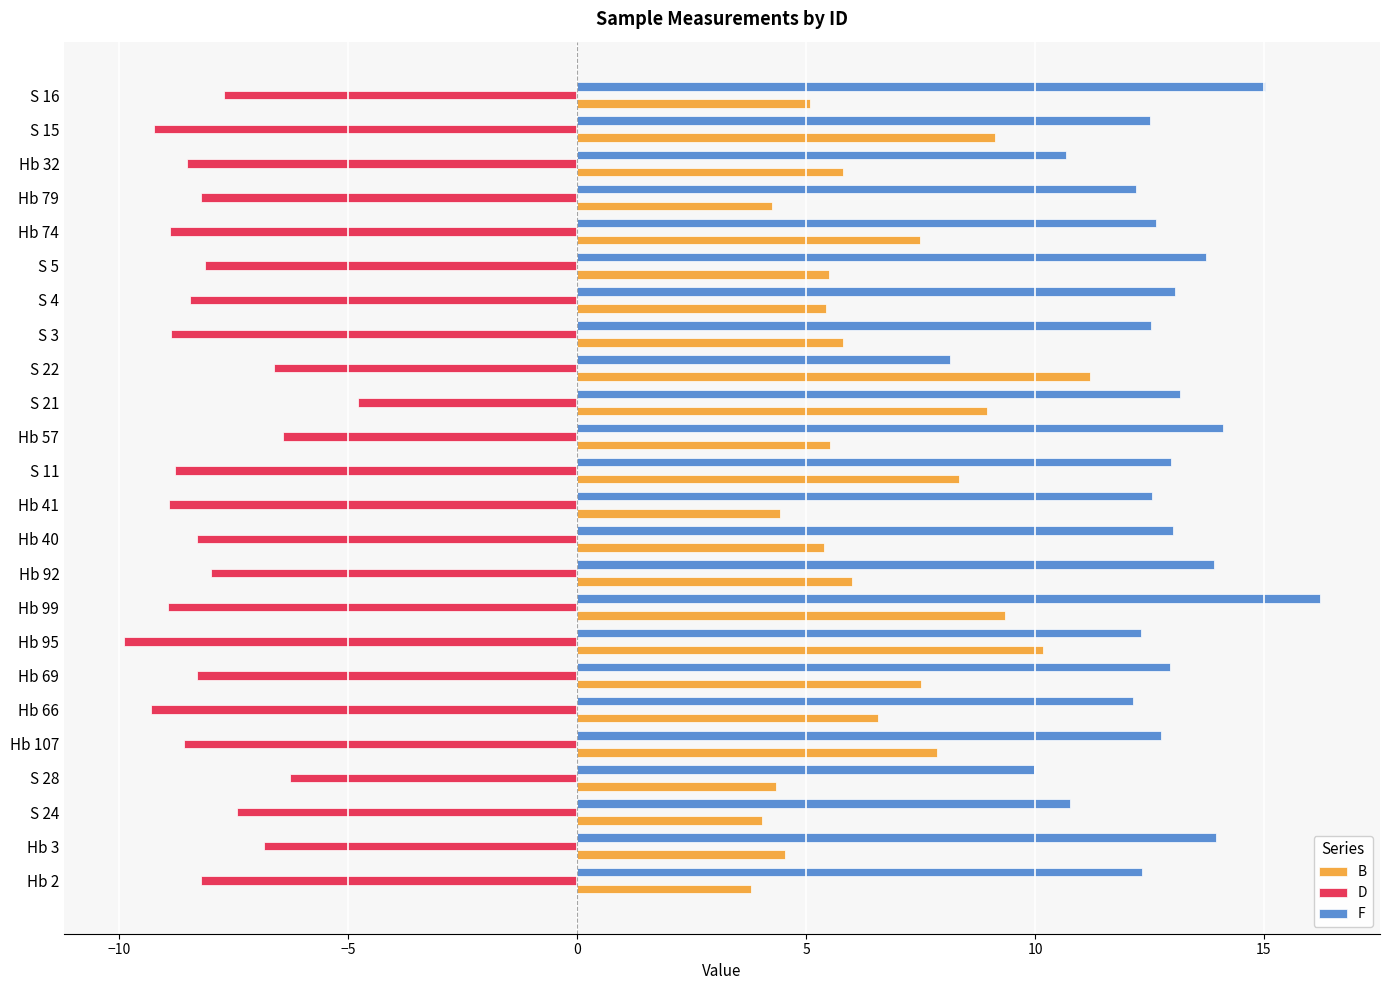

The B series shows 9.3 at Hb 99. True or false?

True